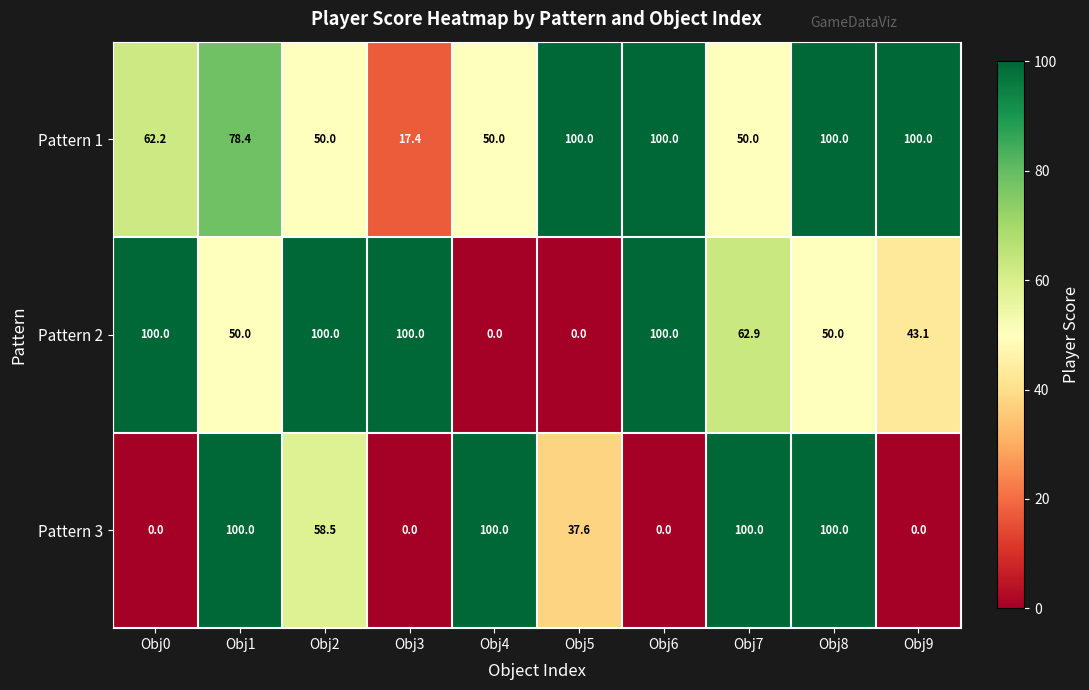

The Pattern 3 series shows 100.0 at Obj4. True or false?

True